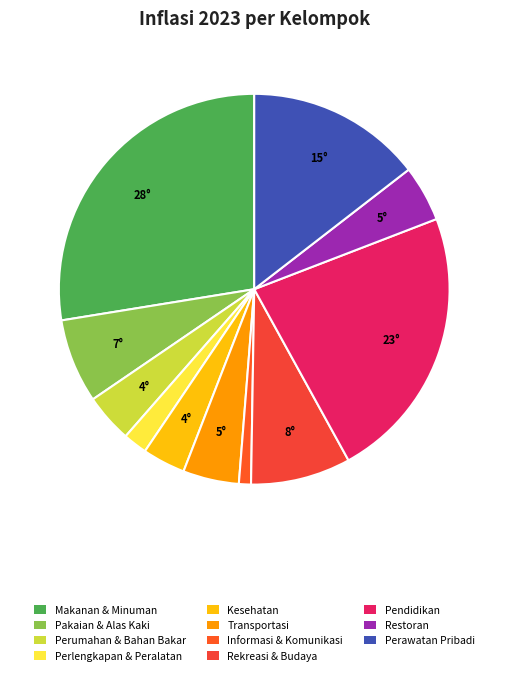

How many segments does this pie chart have?

11